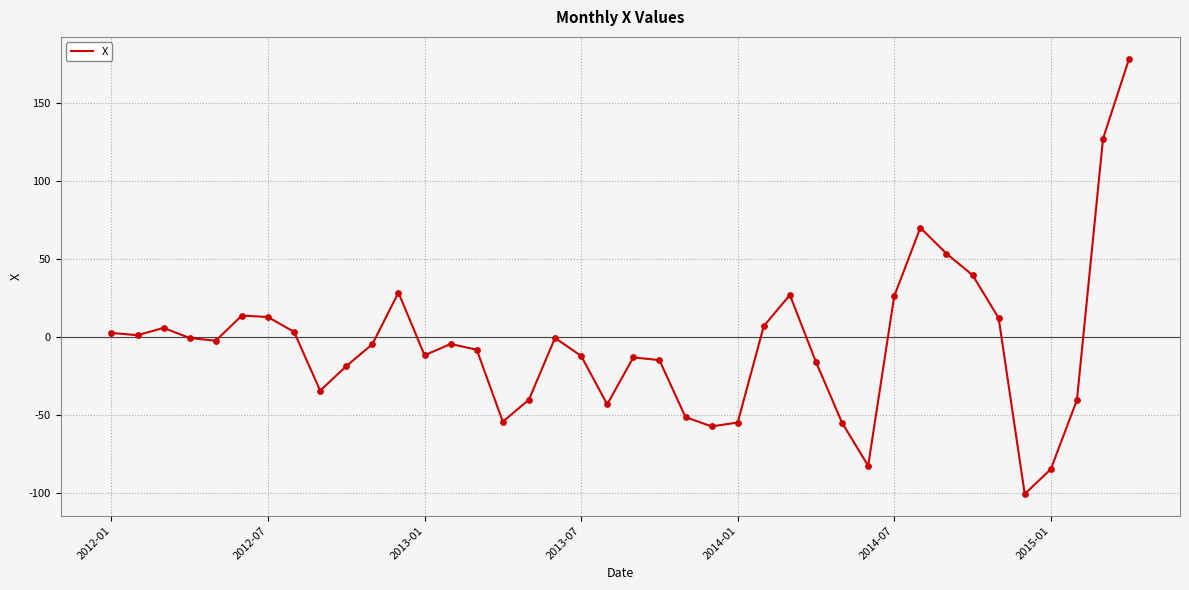

What is the difference between the maximum and minimum values?

279.5